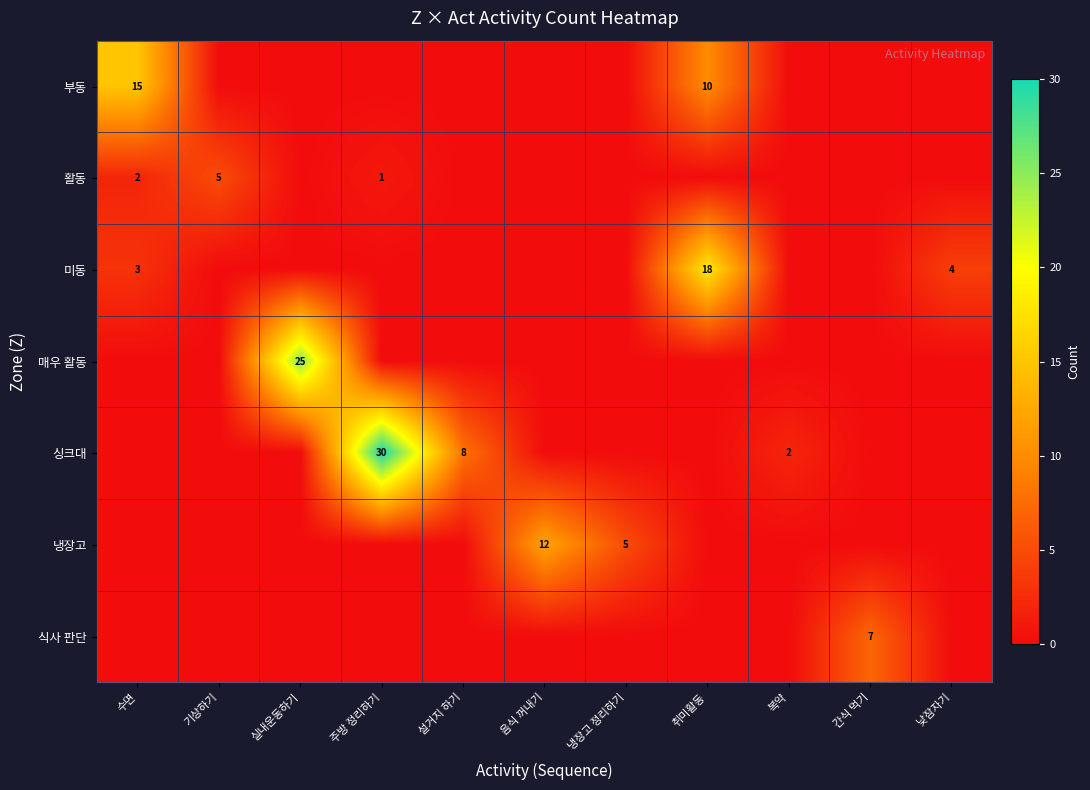

The 활동 series shows 1 at 수면. True or false?

False